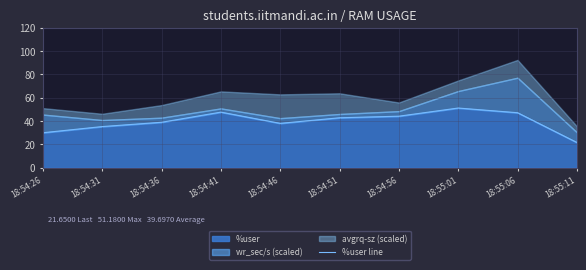

The value at 18:54:31 is 35.3. True or false?

True